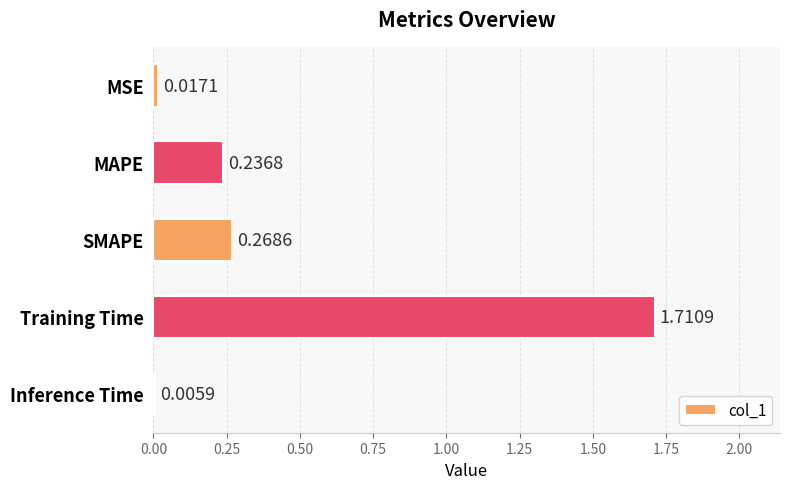

What is the sum of all values?

2.2